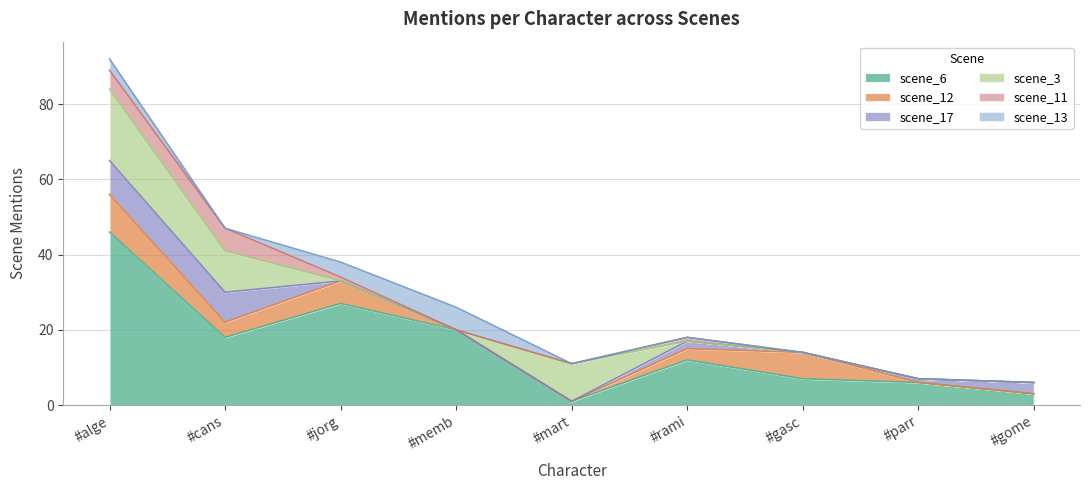

The scene_12 series shows -5 at #memb. True or false?

False